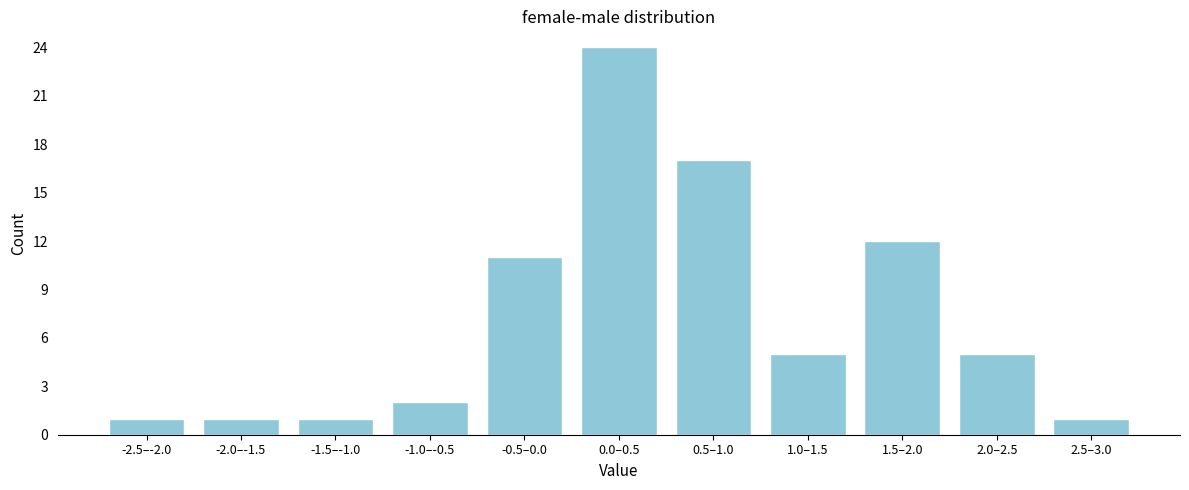

Reading left to right, list all the values displayed in this chart.

-2.5–-2.0=1	-2.0–-1.5=1	-1.5–-1.0=1	-1.0–-0.5=2	-0.5–0.0=11	0.0–0.5=24	0.5–1.0=17	1.0–1.5=5	1.5–2.0=12	2.0–2.5=5	2.5–3.0=1